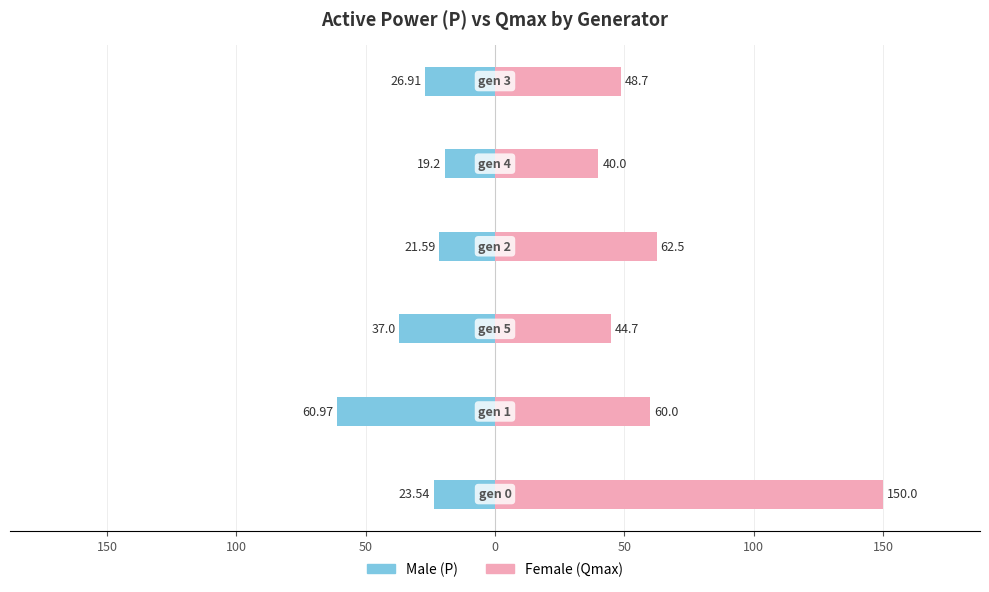

How many bars are there in each group?

2